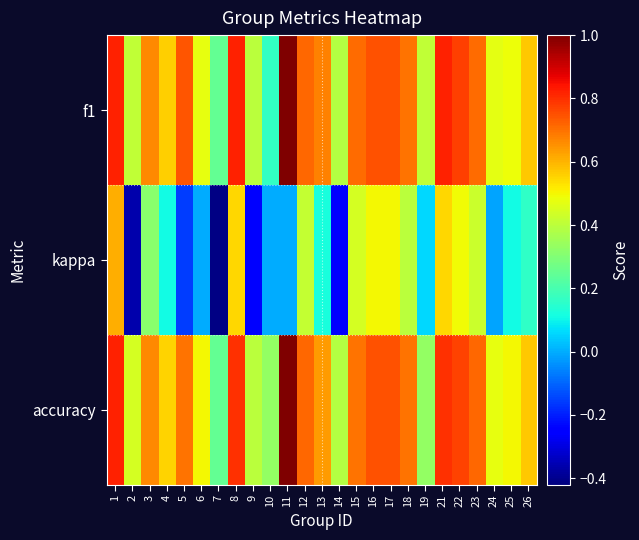

Which series has the largest total across all categories?

accuracy